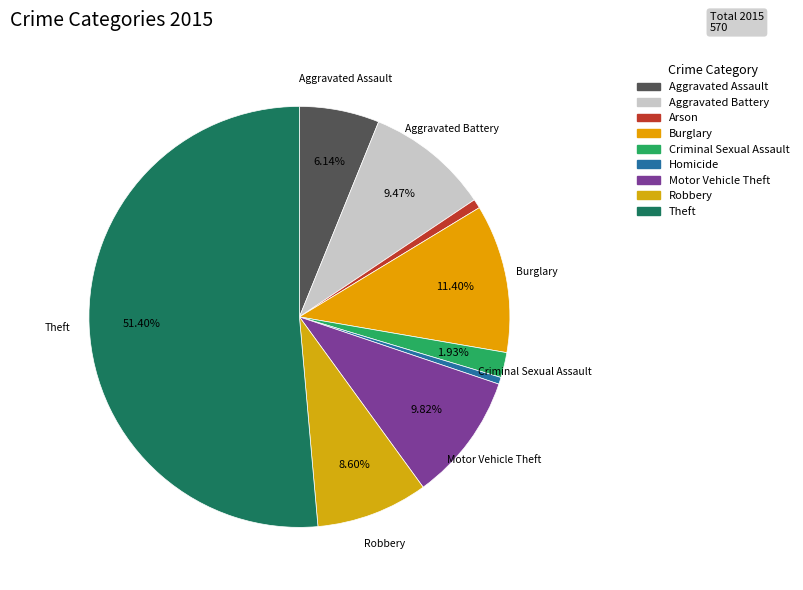

True or false: Aggravated Battery accounts for 1% of the total.

False